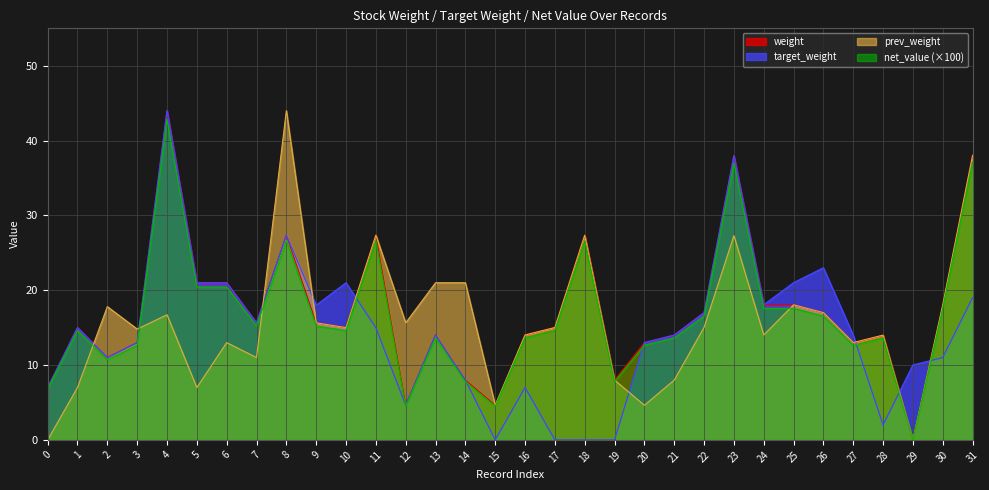

How many lines are shown in the chart?

4